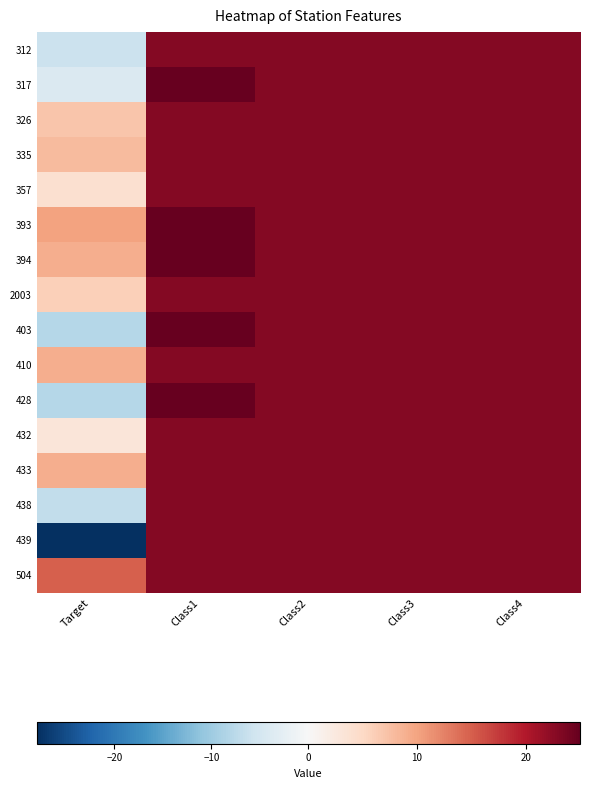

At Class3, list the series in order from smallest to largest.

312, 317, 326, 335, 357, 393, 394, 2003, 403, 410, 428, 432, 433, 438, 439, 504